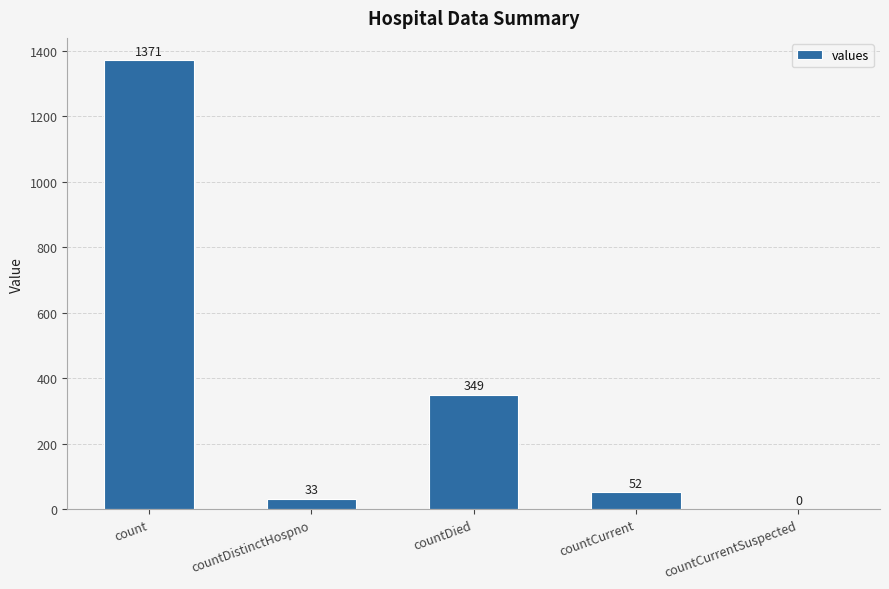

The chart shows a value of 107 at countDied. True or false?

False